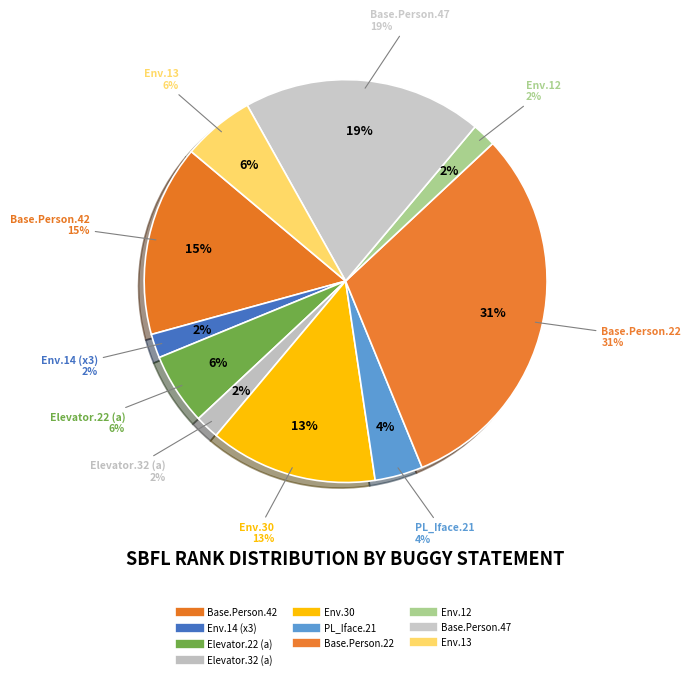

How much of the chart is everything except Weight.ElevatorSystem.Elevator.32?

98.1%